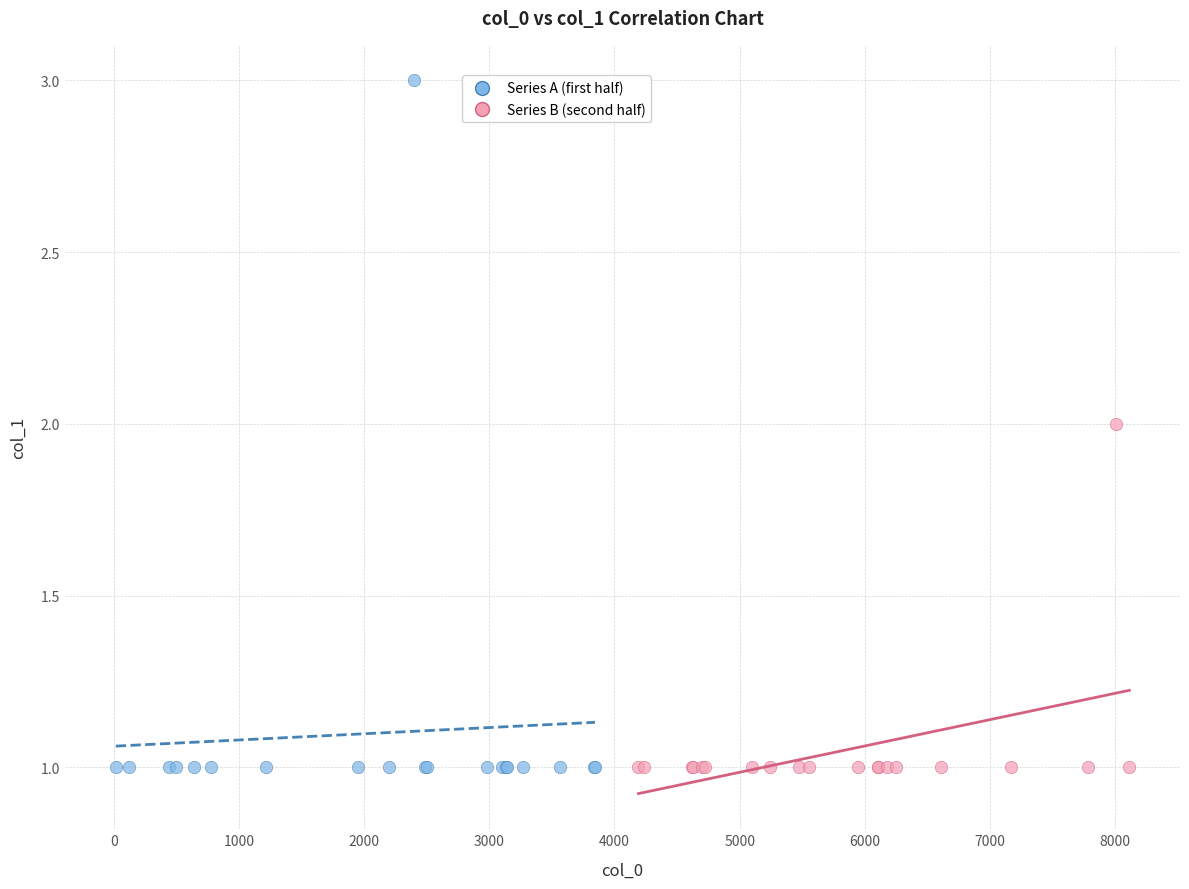

Which series reaches the maximum Y coordinate?

Series A (first half)